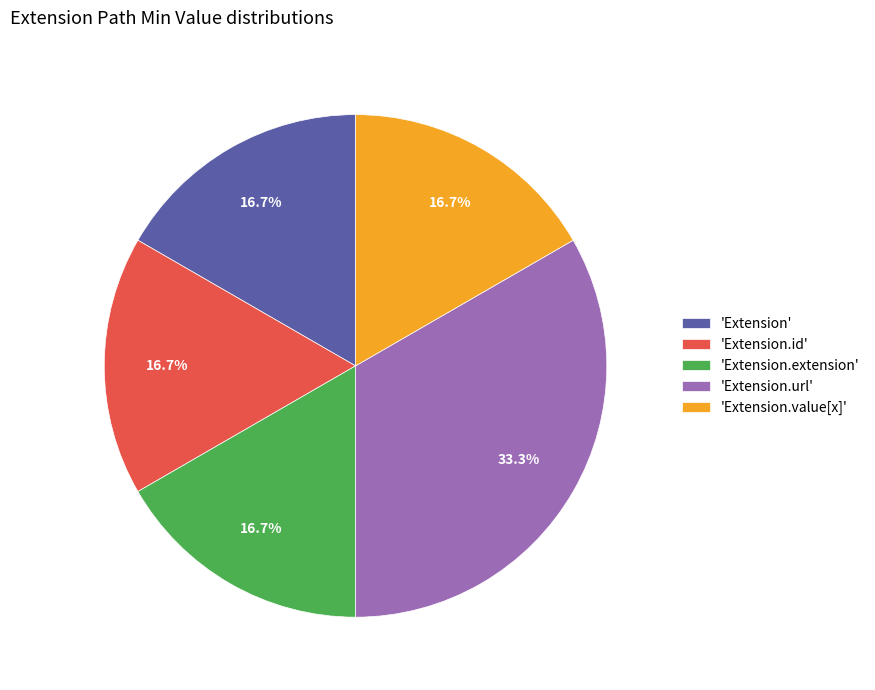

Does 'Extension.value[x]' represent more than half of the total?

No